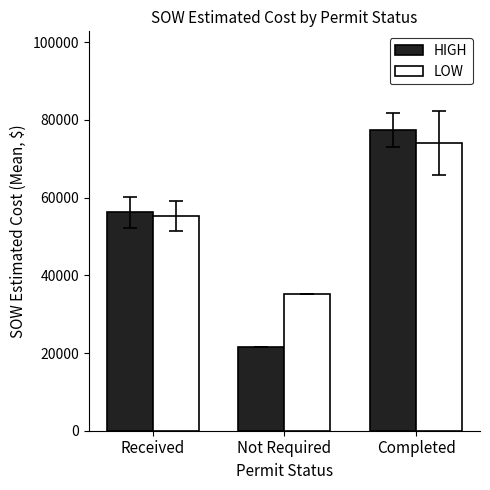

What is the sum of all LOW values?

164477.8